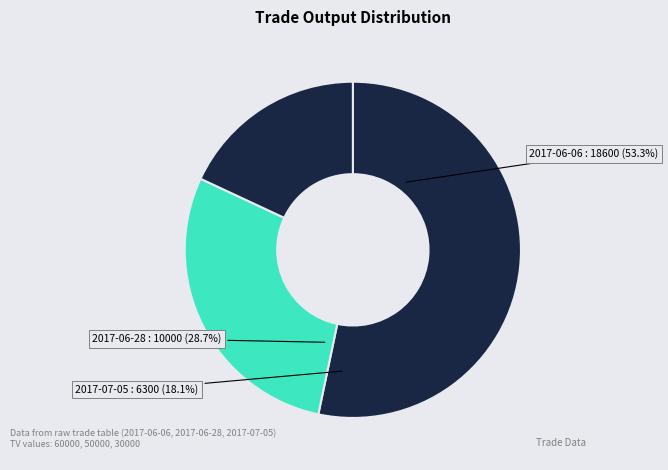

How many slices are in this pie chart?

3